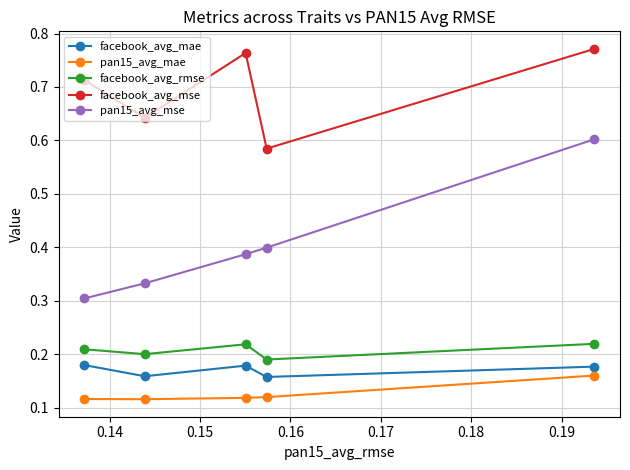

At how many categories does at least one series exceed 0?

5